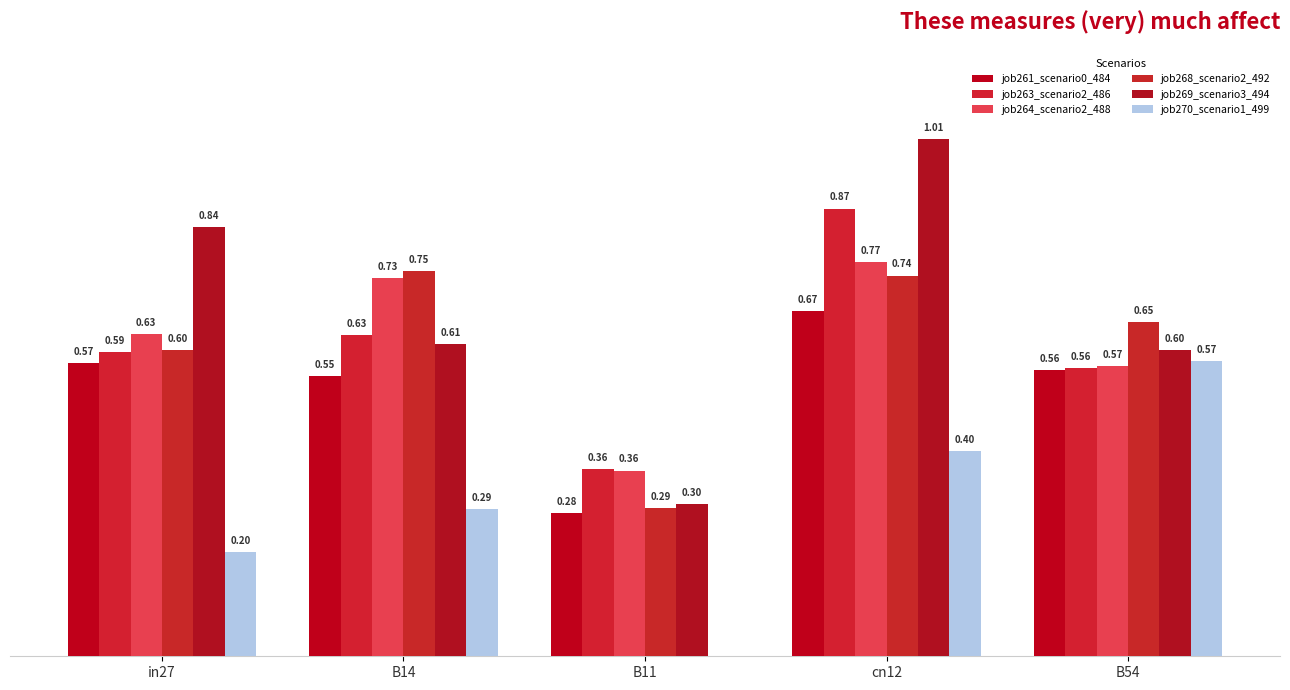

What is the lowest value of the job261_scenario0_484 series?

0.3